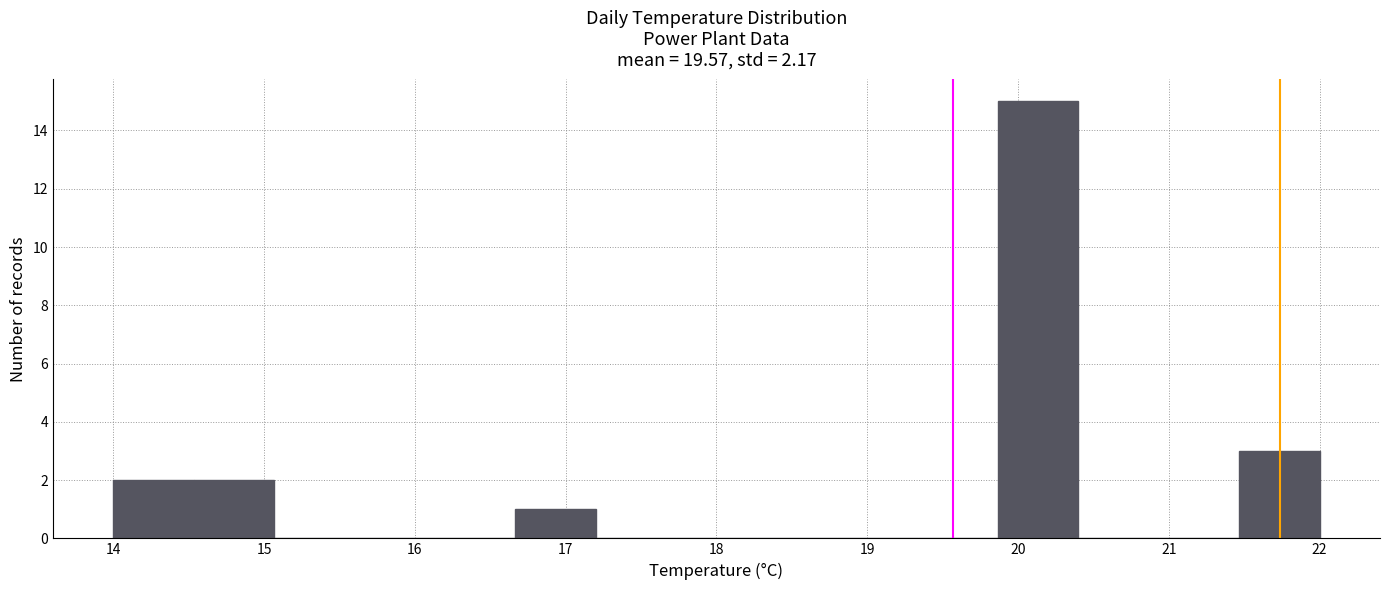

Reading left to right, list every bar in this chart as the range it spans on the x-axis followed by its height. Neither the bar edges nor the heights are printed on the chart, so give them approximately, as read against the axes.

14.0 to 14.5: 2
14.5 to 15.1: 2
15.1 to 15.6: 0
15.6 to 16.1: 0
16.1 to 16.7: 0
16.7 to 17.2: 1
17.2 to 17.7: 0
17.7 to 18.3: 0
18.3 to 18.8: 0
18.8 to 19.3: 0
19.3 to 19.9: 0
19.9 to 20.4: 15
20.4 to 20.9: 0
20.9 to 21.5: 0
21.5 to 22.0: 3